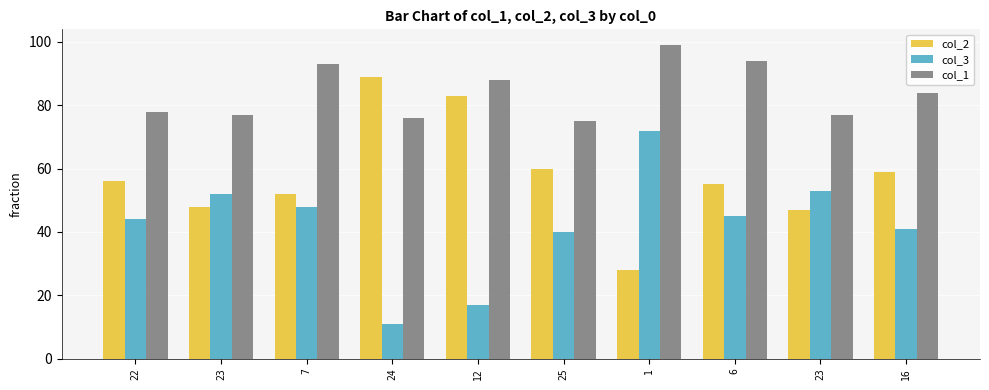

How many bars are there in total?

30